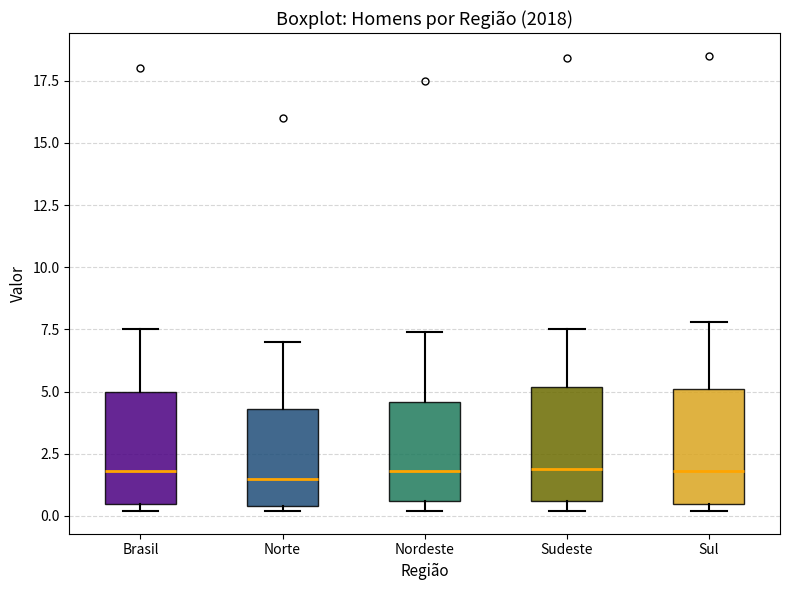

Where is the lower edge of the box for Brasil on the y-axis? The values are not printed on the chart, so give them approximately, as read against the axis.

0.5